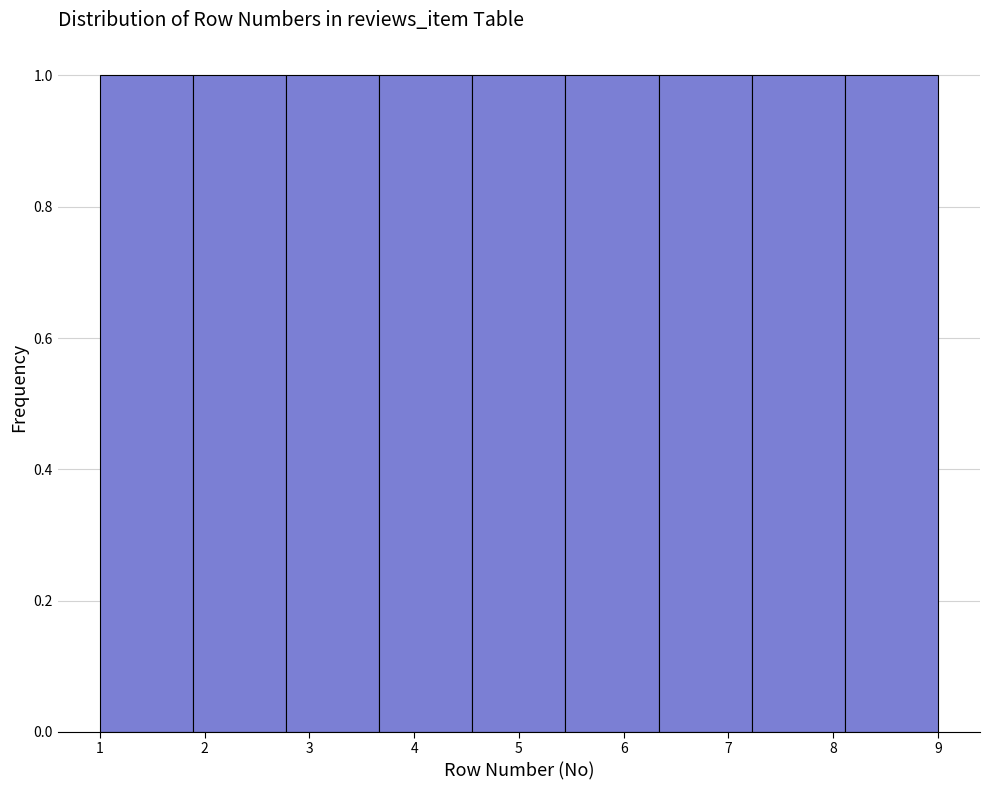

Reading left to right, list every bar in this chart as the range it spans on the x-axis followed by its height. Neither the bar edges nor the heights are printed on the chart, so give them approximately, as read against the axes.

1.0 to 1.9: 1
1.9 to 2.8: 1
2.8 to 3.7: 1
3.7 to 4.6: 1
4.6 to 5.4: 1
5.4 to 6.3: 1
6.3 to 7.2: 1
7.2 to 8.1: 1
8.1 to 9.0: 1